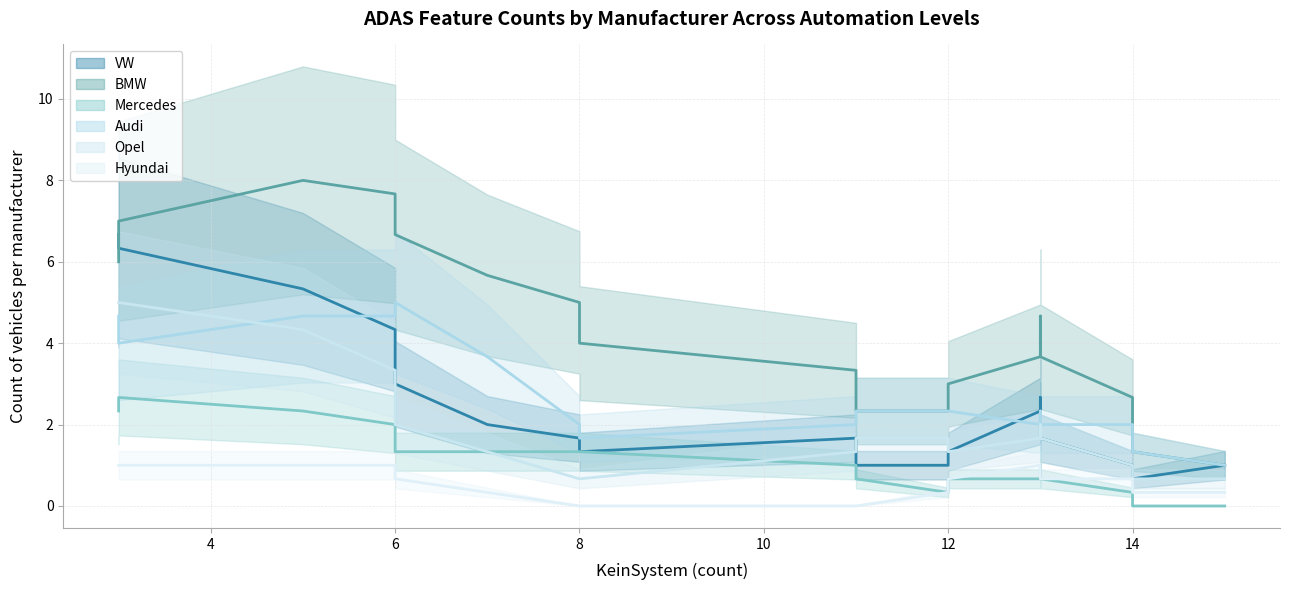

How many values in Hyundai are above zero?

10